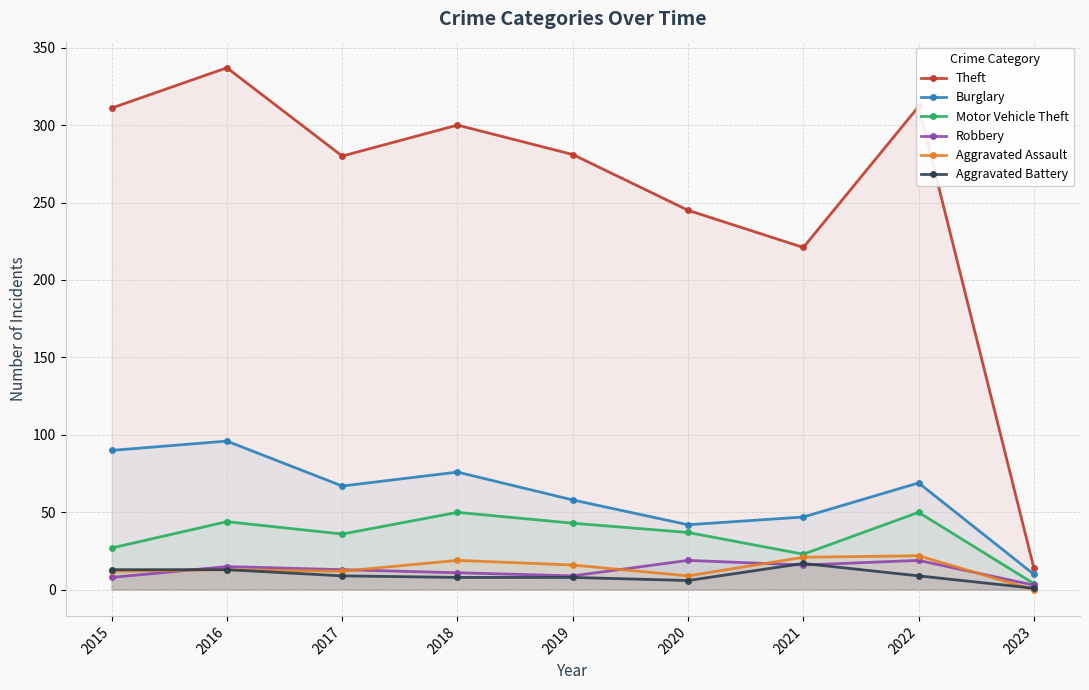

Count the number of categories in the chart.

9